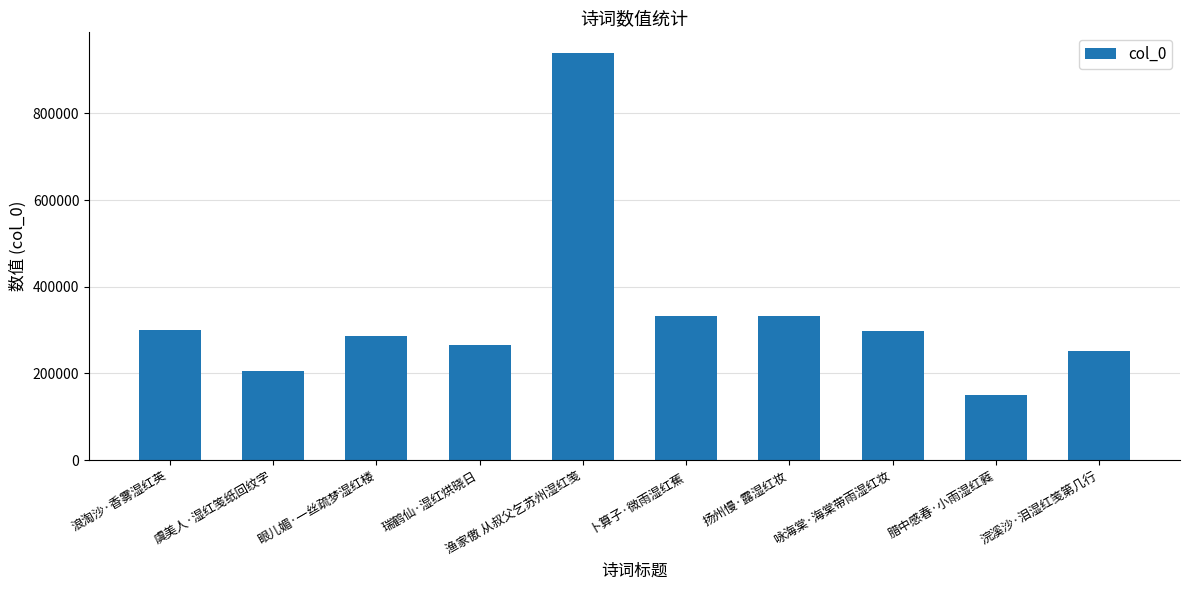

What is the ratio of the value at 卜算子·微雨湿红蕉 to the value at 瑞鹤仙·湿红烘晓日?

1.3